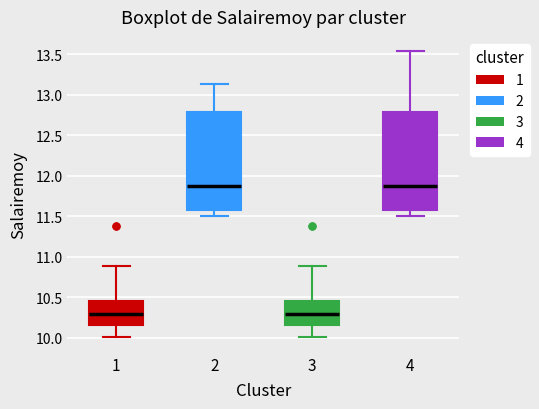

Reading left to right, read every box against the y-axis: the position of its median line, the range the box covers, and the ends of its whiskers. The values are not printed on the chart, so give them approximately, as read against the axis.

1: median 10.30, box 10.15 to 10.45, whiskers 10.00 to 10.90
2: median 11.85, box 11.55 to 12.80, whiskers 11.50 to 13.15
3: median 10.30, box 10.15 to 10.45, whiskers 10.00 to 10.90
4: median 11.85, box 11.55 to 12.80, whiskers 11.50 to 13.55